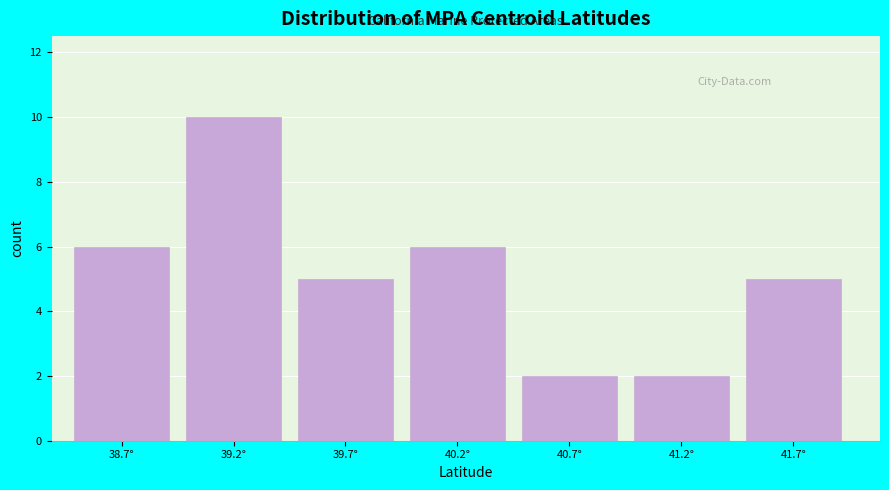

What is the height of the bar covering 41.0 to 41.5 on the x-axis? The values are not printed on the chart, so give them approximately, as read against the axis.

2